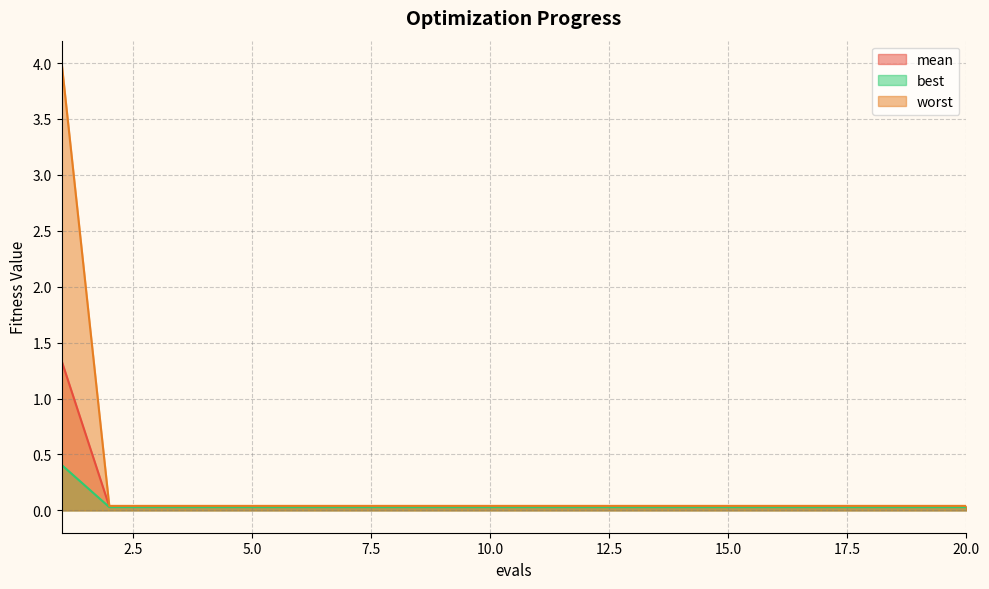

How many distinct data groups are displayed?

3